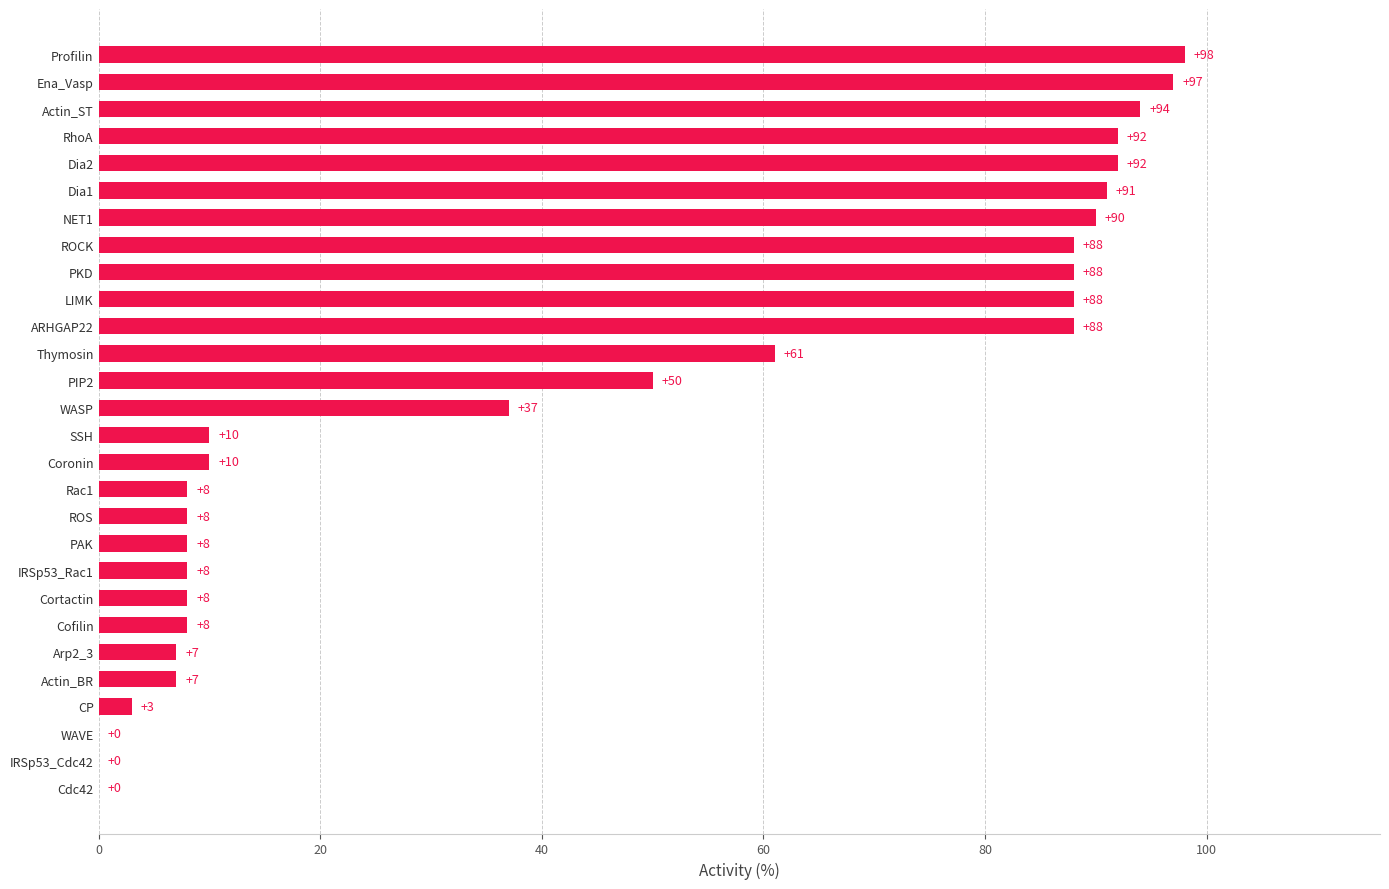

Count the number of categories in the chart.

28